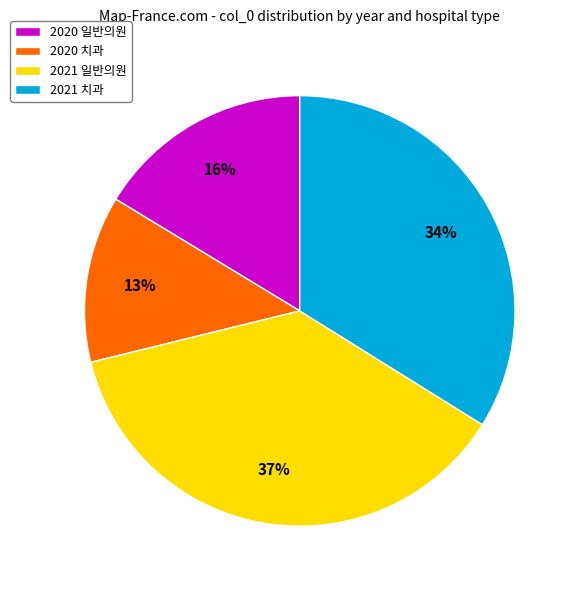

How many slices are in this pie chart?

4